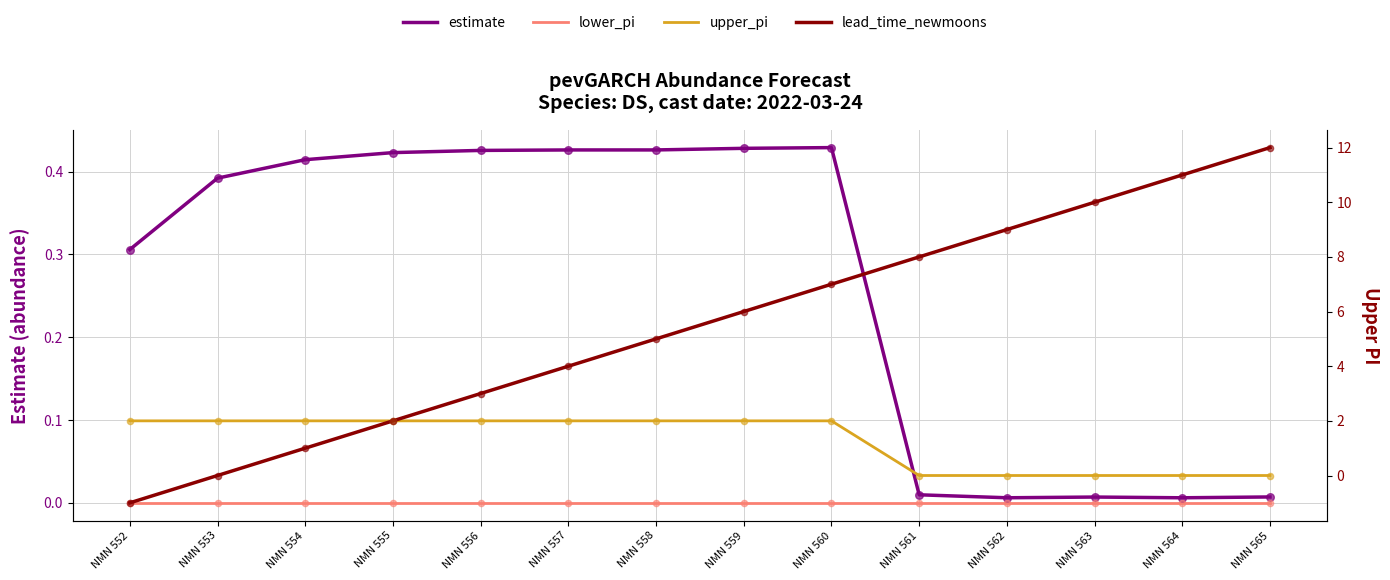

What are all the series names shown in the legend?

estimate, lower_pi, upper_pi, lead_time_newmoons